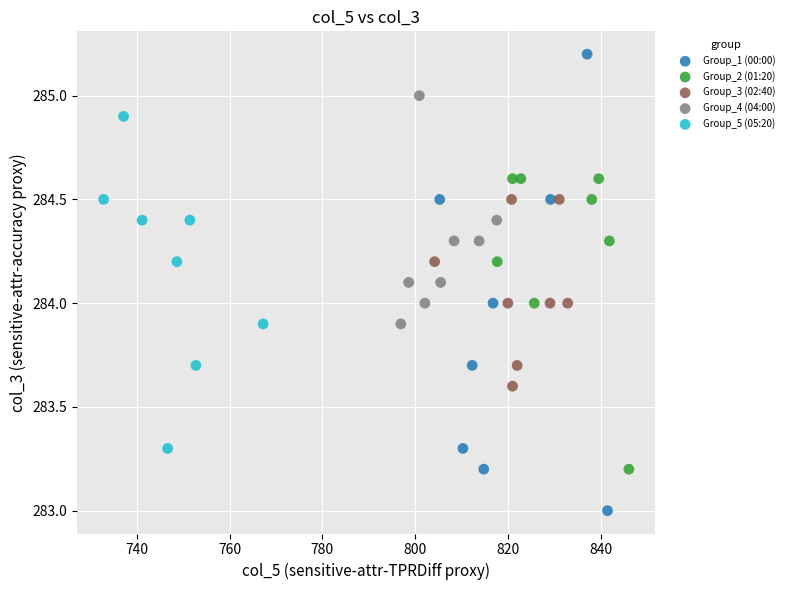

Which series contains the highest Y value?

Group_1 (00:00)